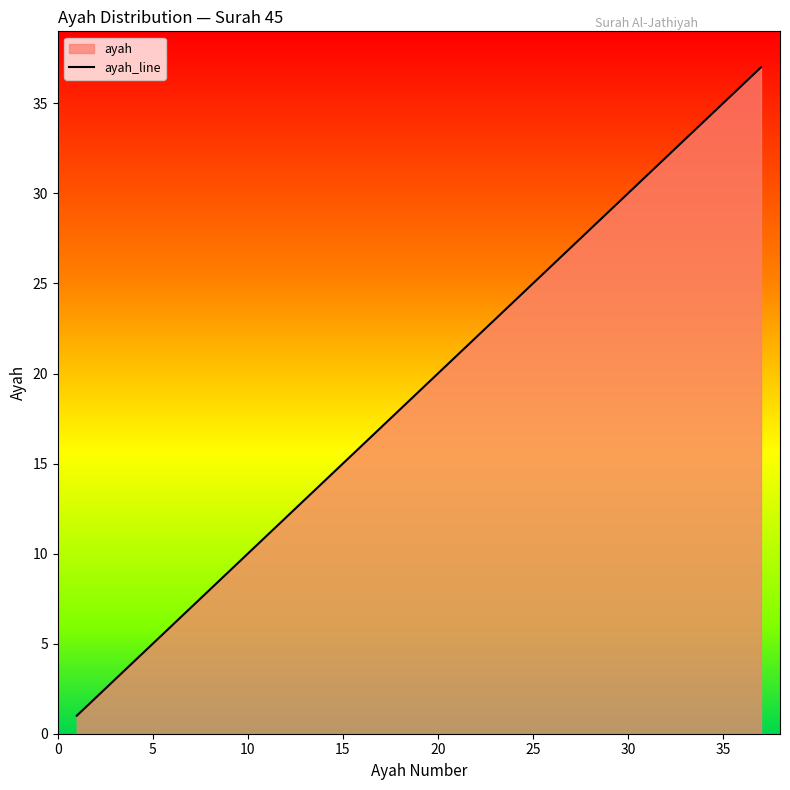

Is it true that the value at 15 is 15?

True